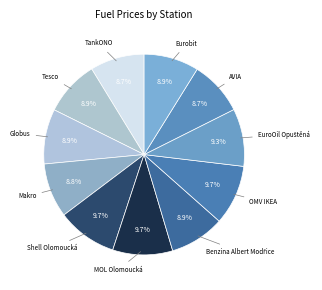

To the nearest percent, what is the average slice percentage?

9%